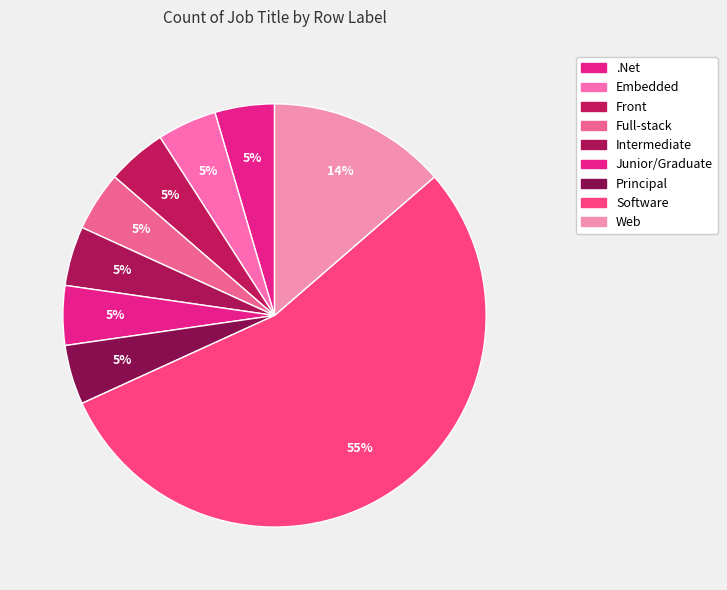

Count the number of slices in the pie.

9